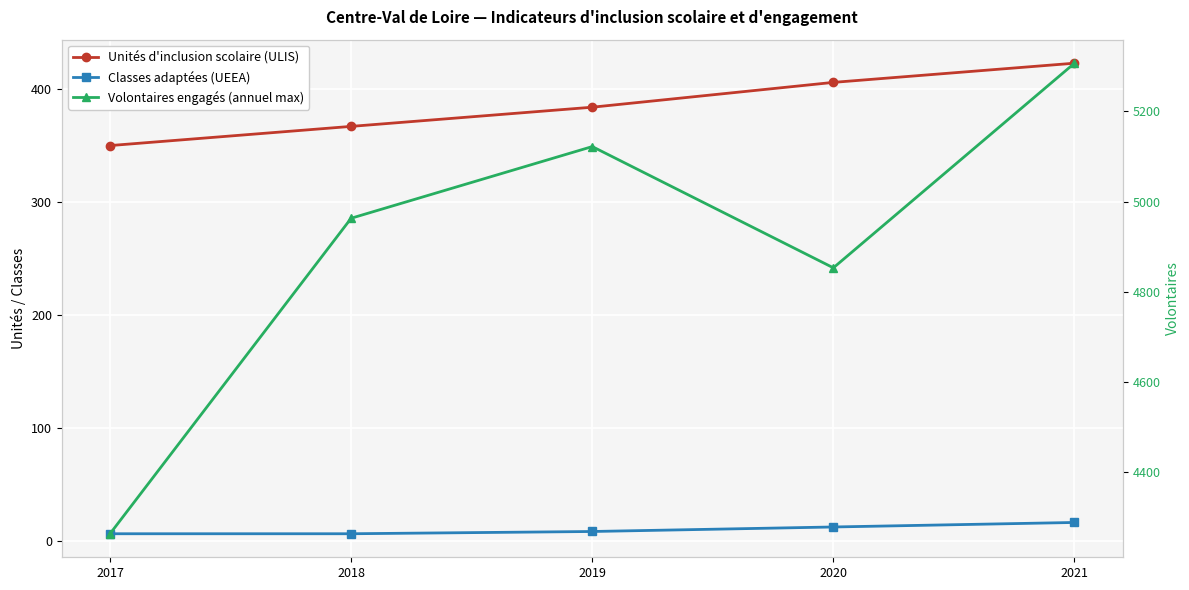

True or false: Classes adaptées (UEEA) and Volontaires engagés (annuel max) intersect in this chart.

False